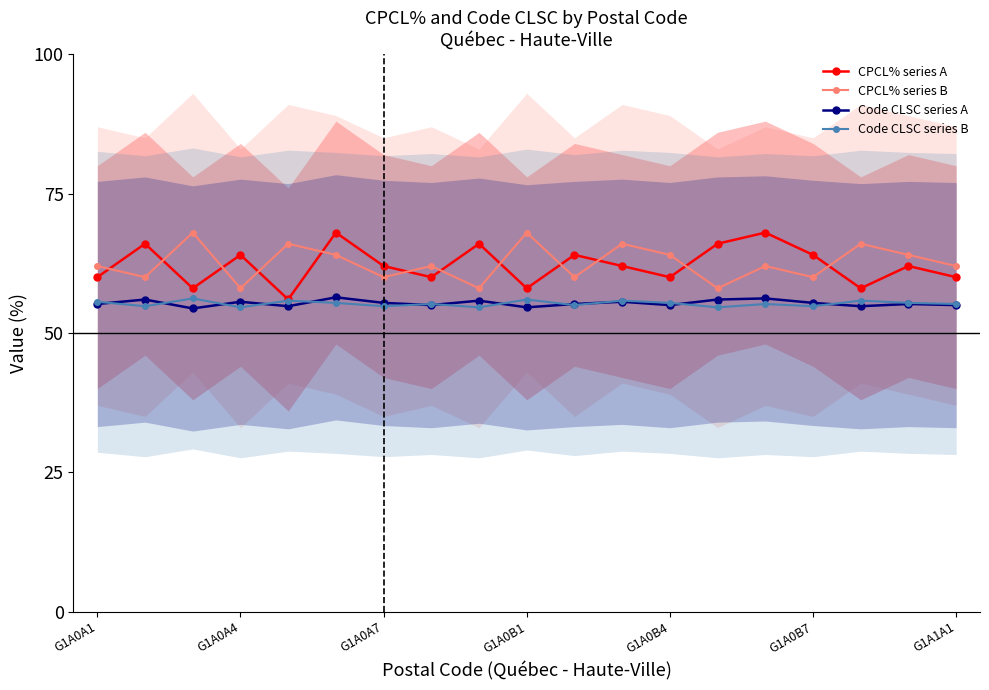

At how many categories does at least one series exceed 67?

4